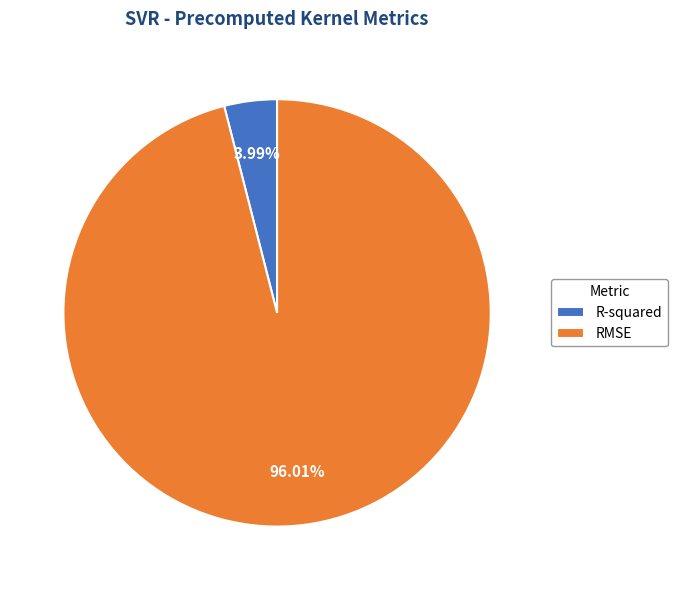

To the nearest percent, what is the average slice percentage?

50%